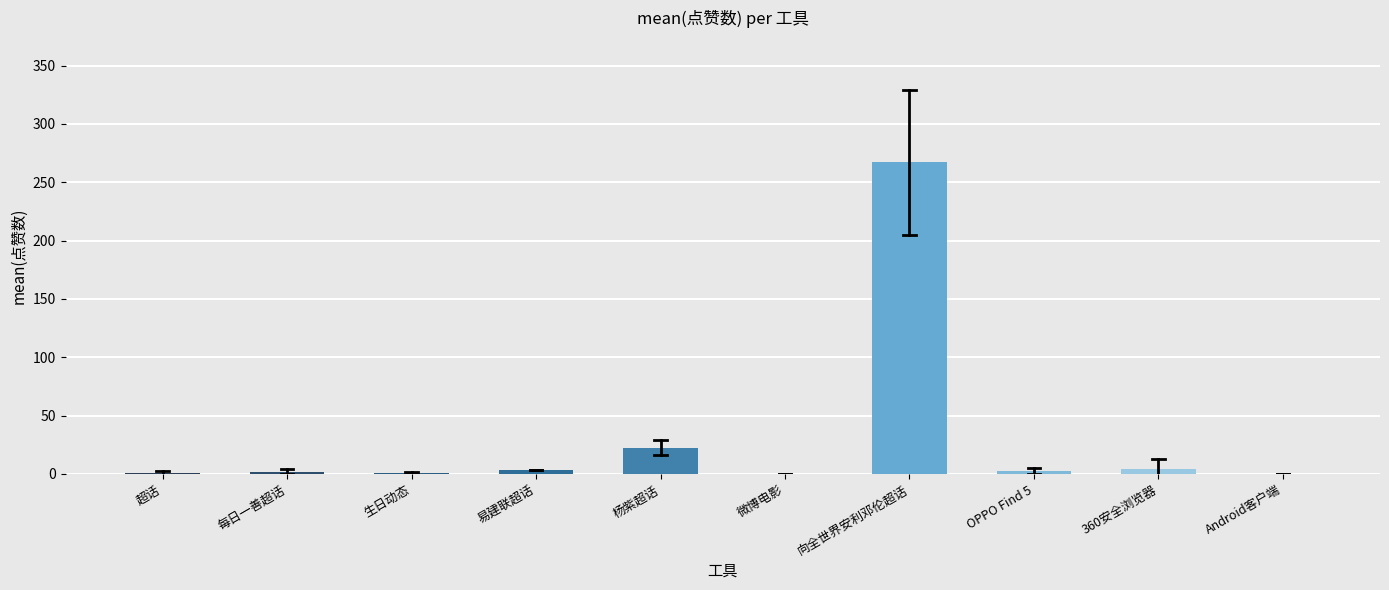

What is the sum of all values?

303.1